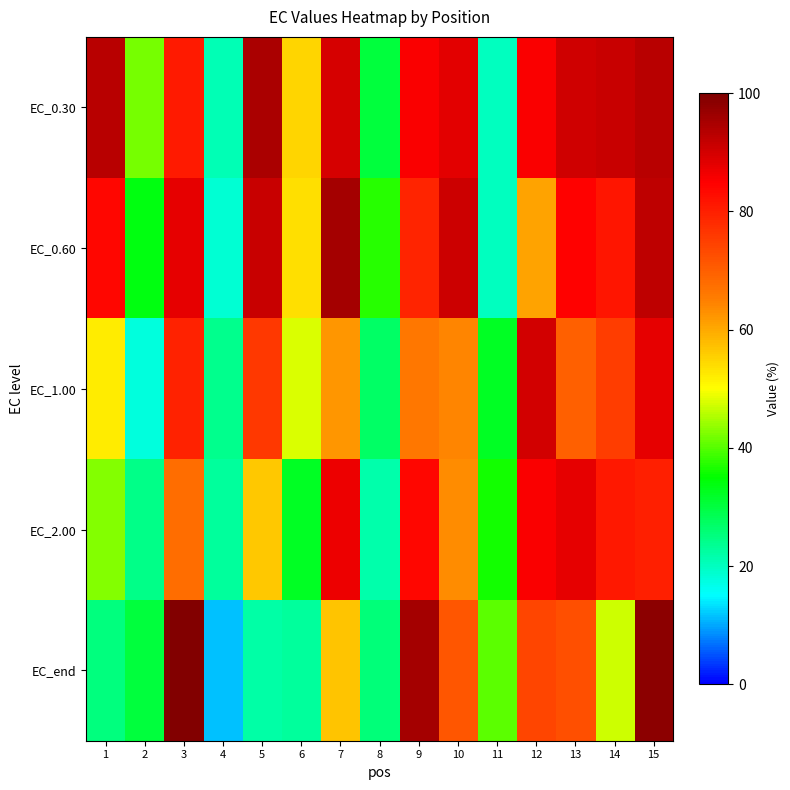

Count the number of categories in the chart.

15